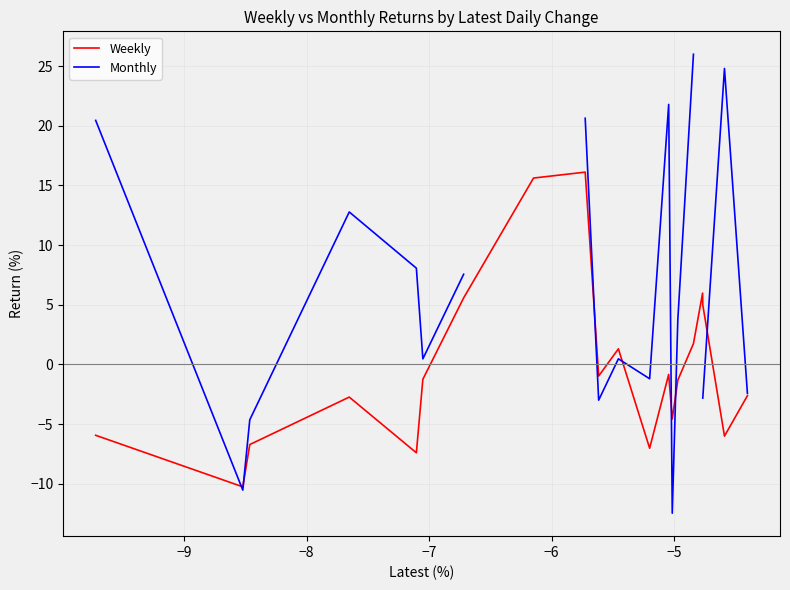

True or false: Weekly has more than 0 points higher than both neighbors.

True